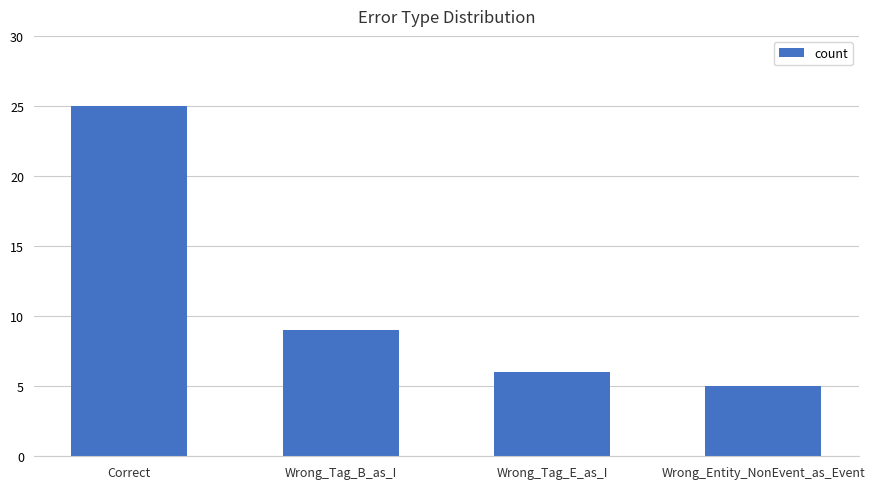

What is the approximate value at Wrong_Tag_B_as_I, to the nearest 10?

10